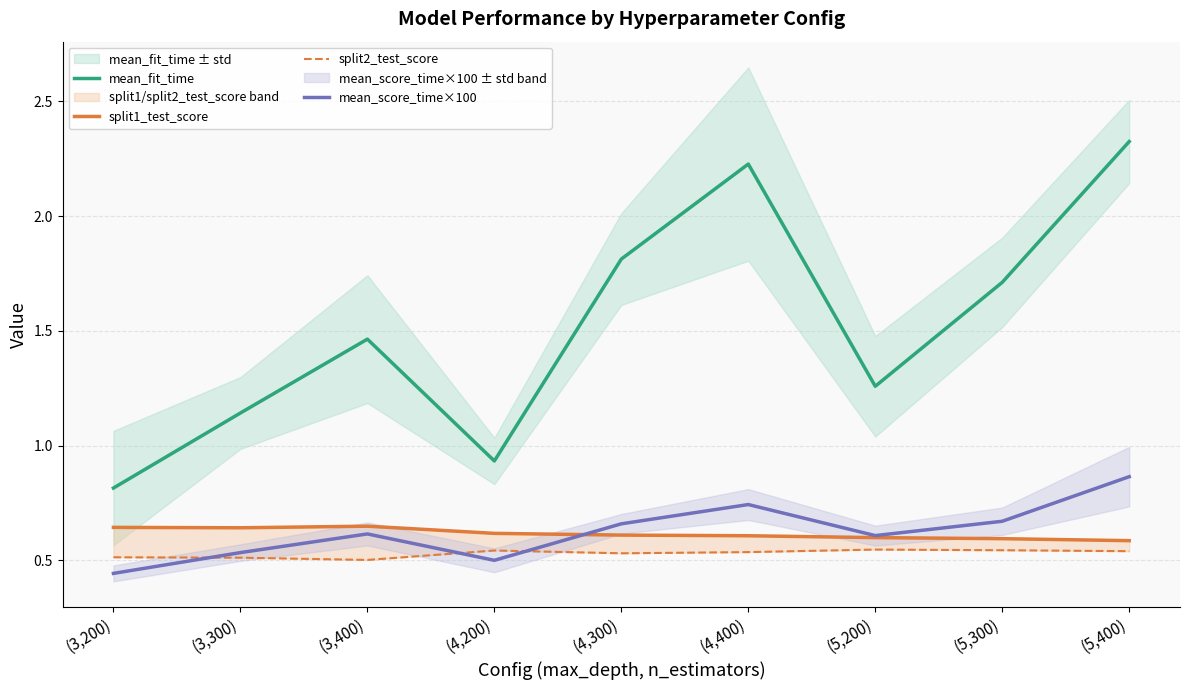

What is the difference between the maximum and second lowest values in the split1_test_score series?

0.1